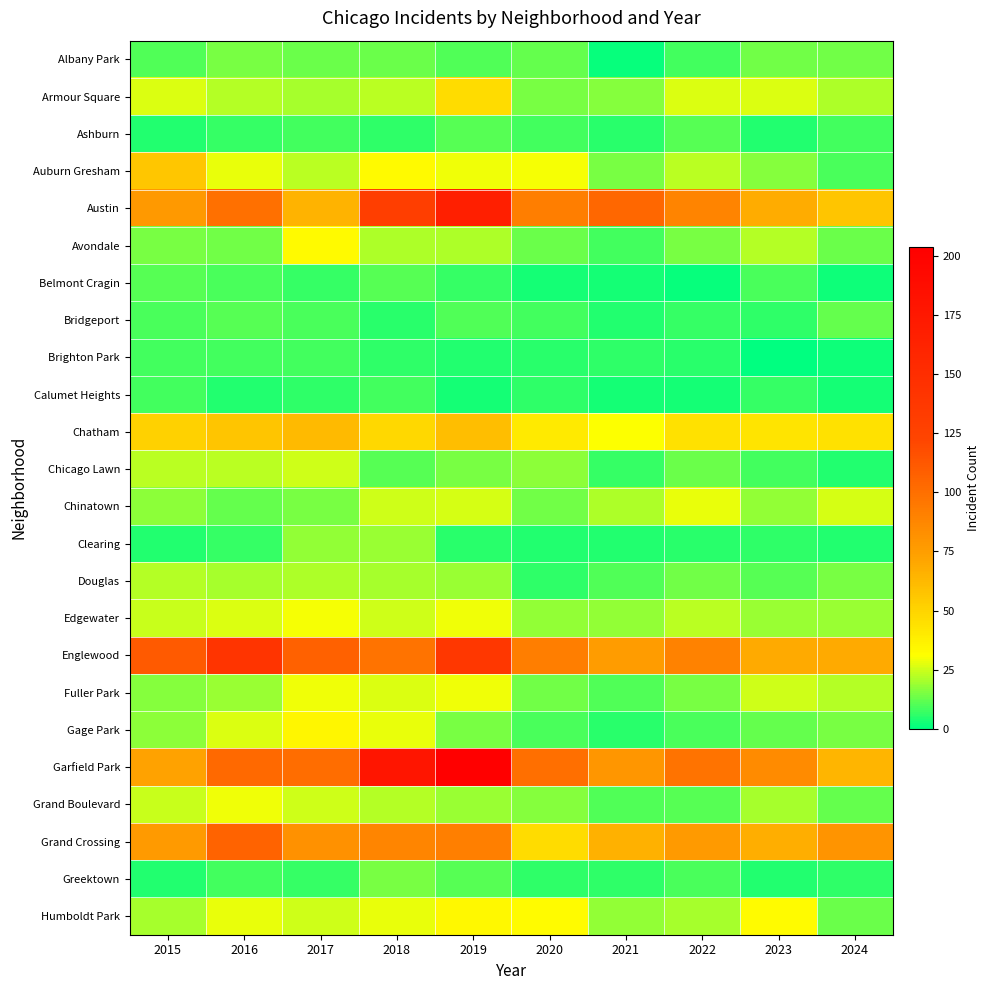

What is the total value across all series at 2015?

709